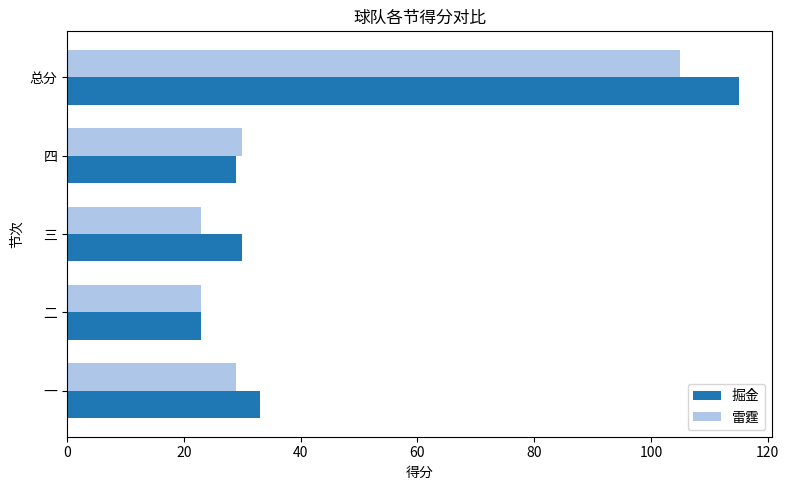

Is it true that 雷霆 equals 23 at 二?

True